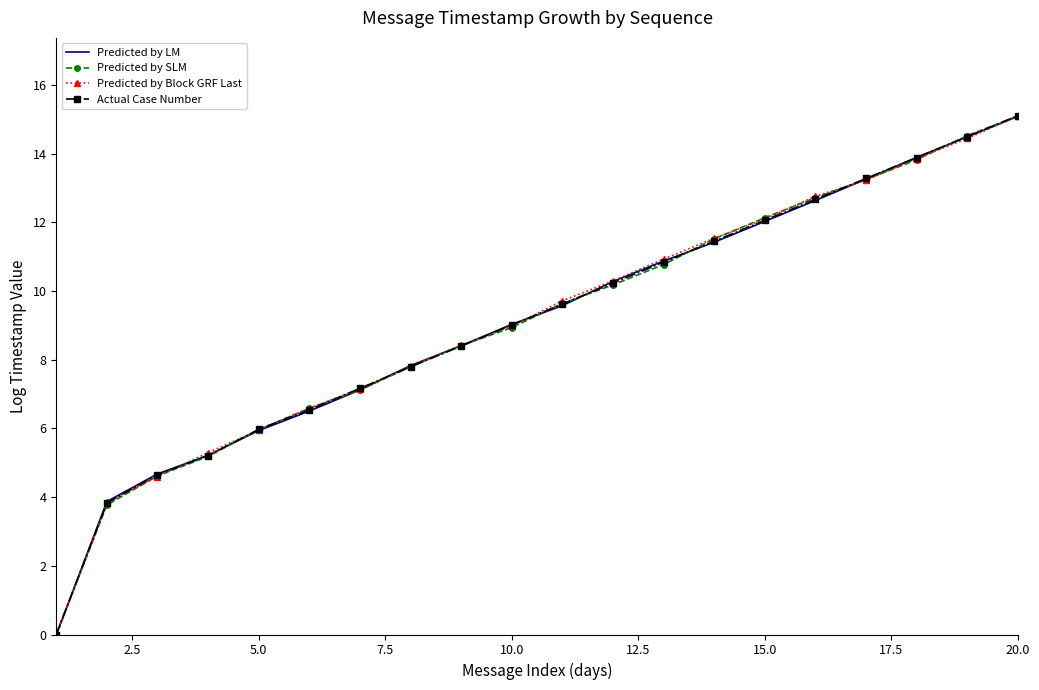

What is the maximum value shown in the chart?

15.1